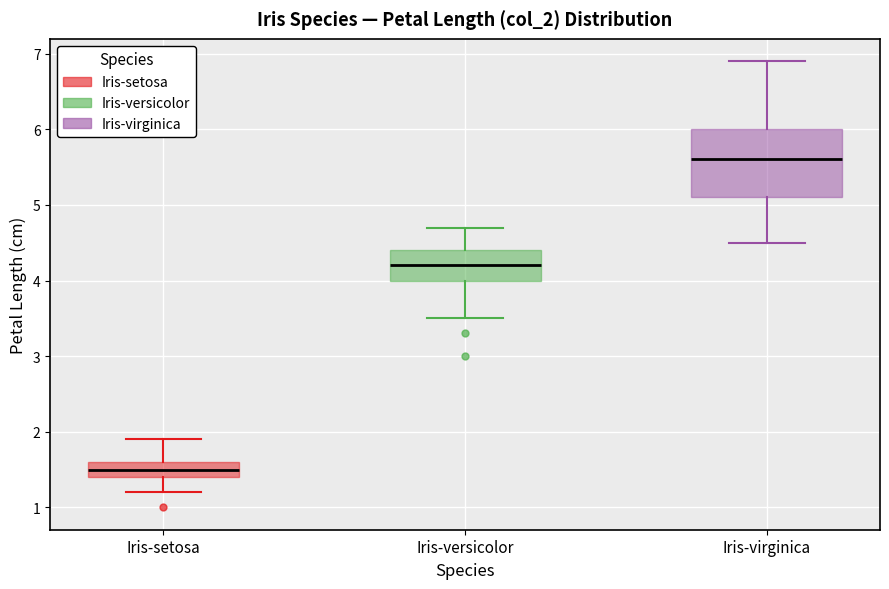

Reading left to right, transcribe this box plot: for each box, give where its median line is, the range the box spans, and where its two whiskers end, as read against the y-axis. The values are not printed on the chart, so give them approximately, as read against the axis.

Iris-setosa: median 1.5, box 1.4 to 1.6, whiskers 1.2 to 1.9
Iris-versicolor: median 4.2, box 4.0 to 4.4, whiskers 3.5 to 4.7
Iris-virginica: median 5.6, box 5.1 to 6.0, whiskers 4.5 to 6.9